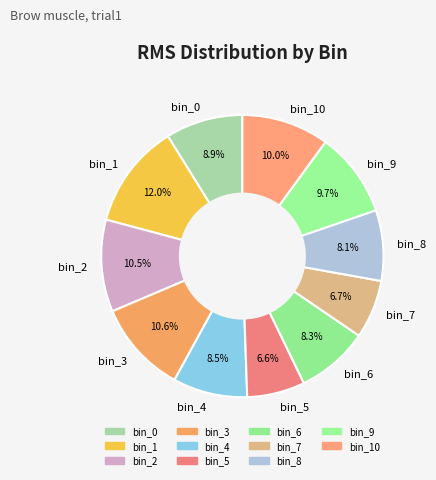

What is the ratio of the value at bin_6 to the value at bin_7?

1.2